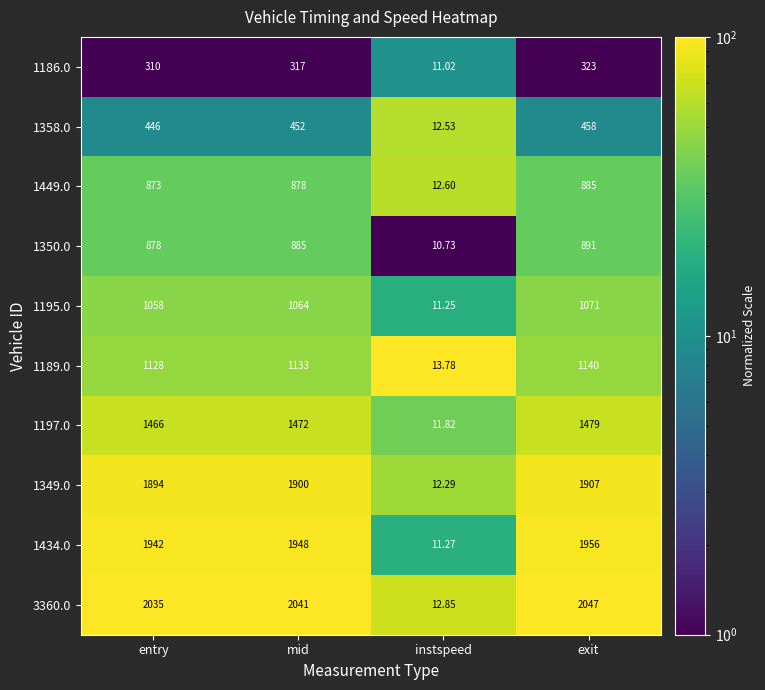

Which category has the lowest value in the 1189.0 series?

instspeed